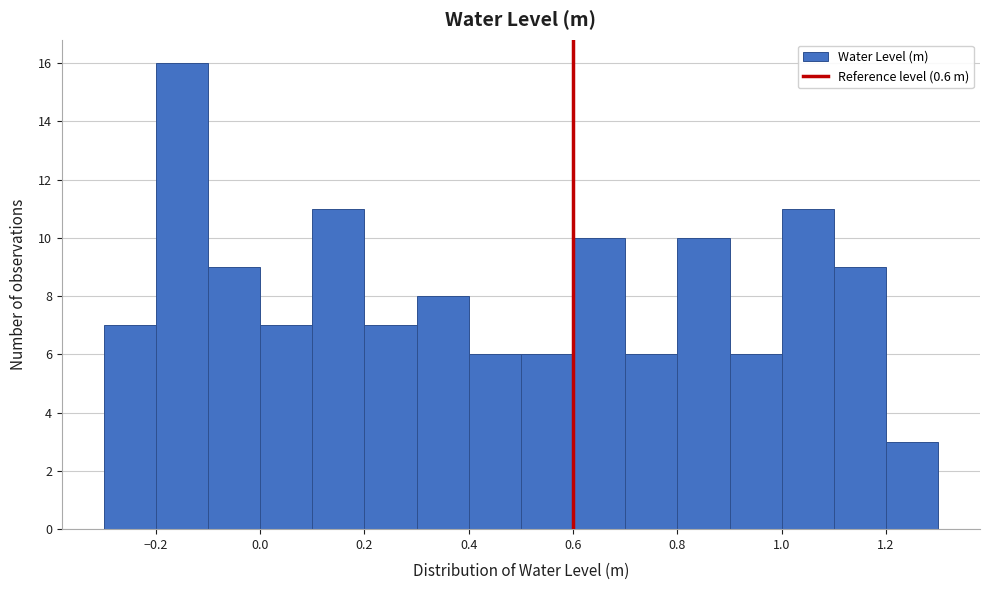

Over which range of the x-axis is the bar tallest?

-0.2 to -0.1